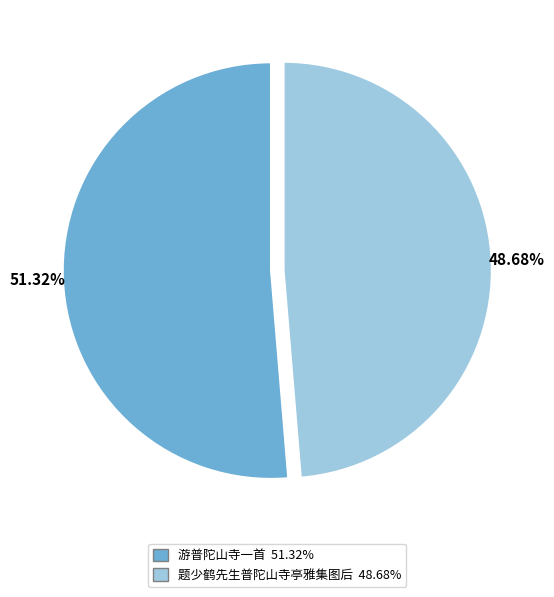

Count the number of slices in the pie.

2